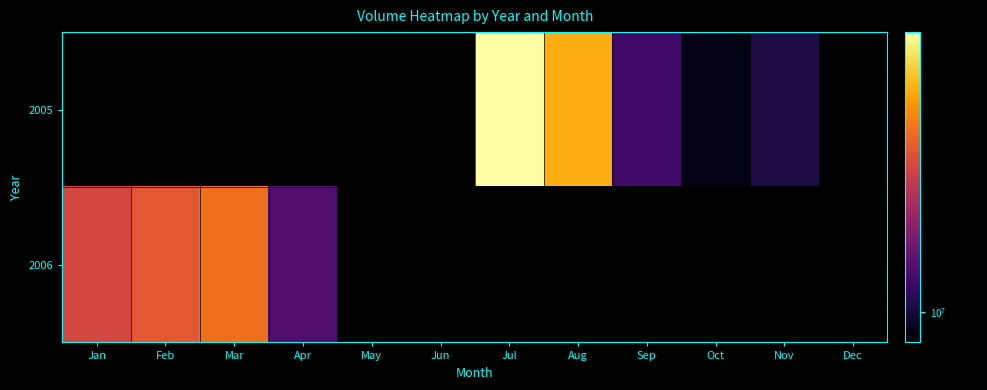

How many distinct data groups are displayed?

2